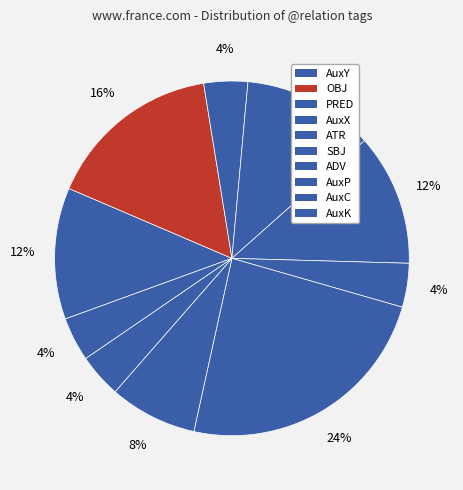

How many slices are in this pie chart?

10